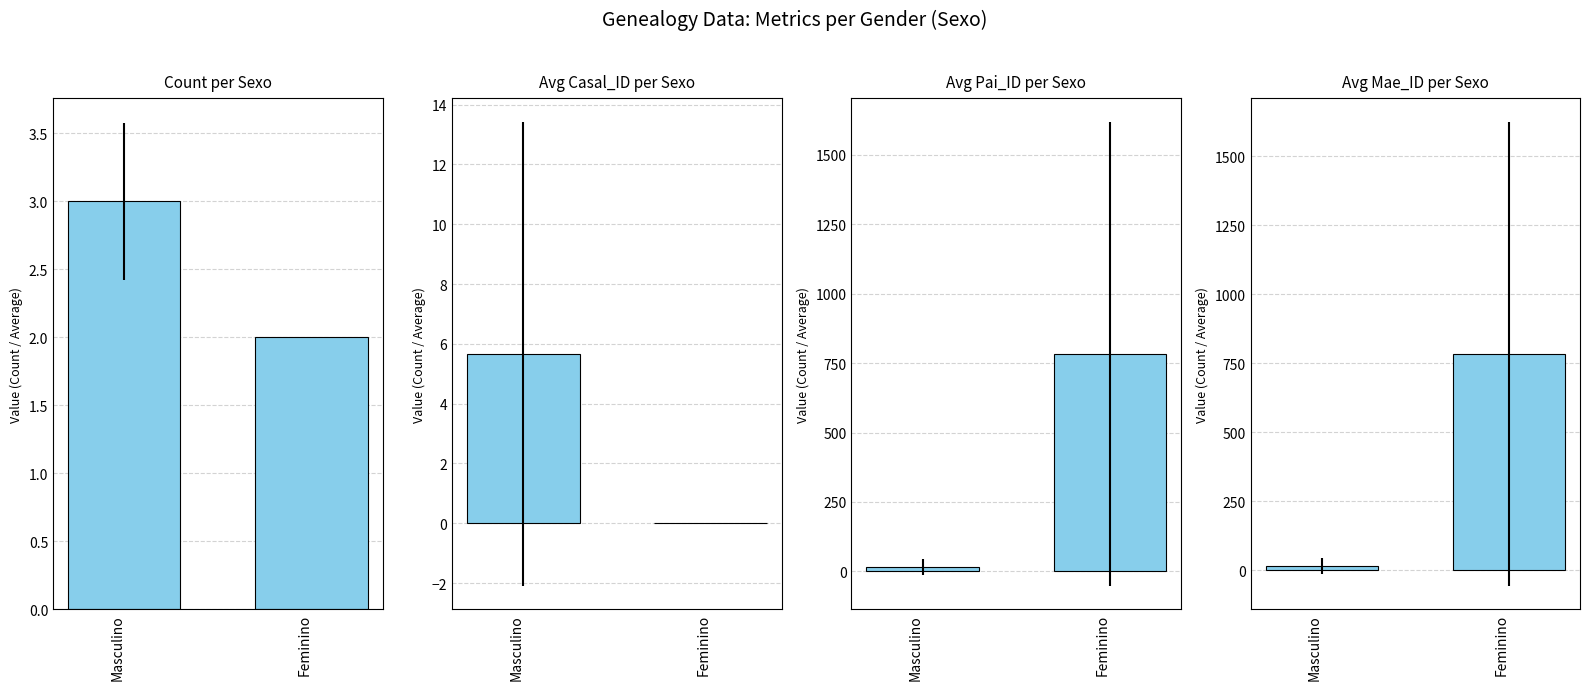

What position from the left is Masculino?

1